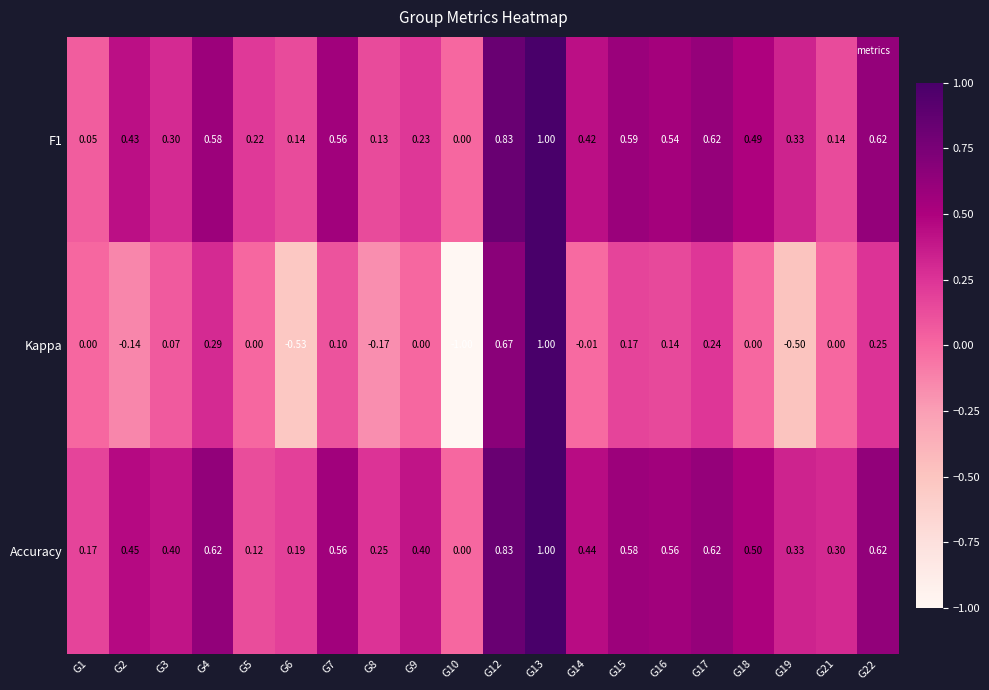

Between G2 and G4, which series saw the biggest shift?

Kappa